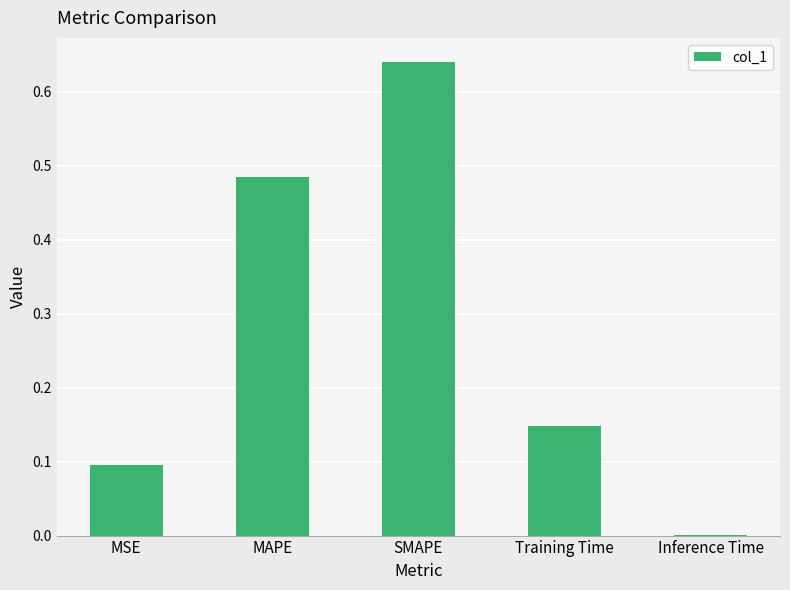

What is the sum of all values?

1.4